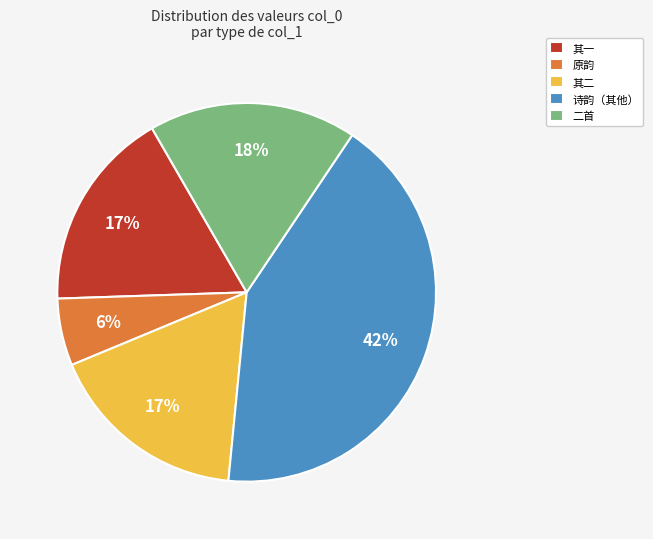

The 原韵 slice represents 1% of the pie. True or false?

False